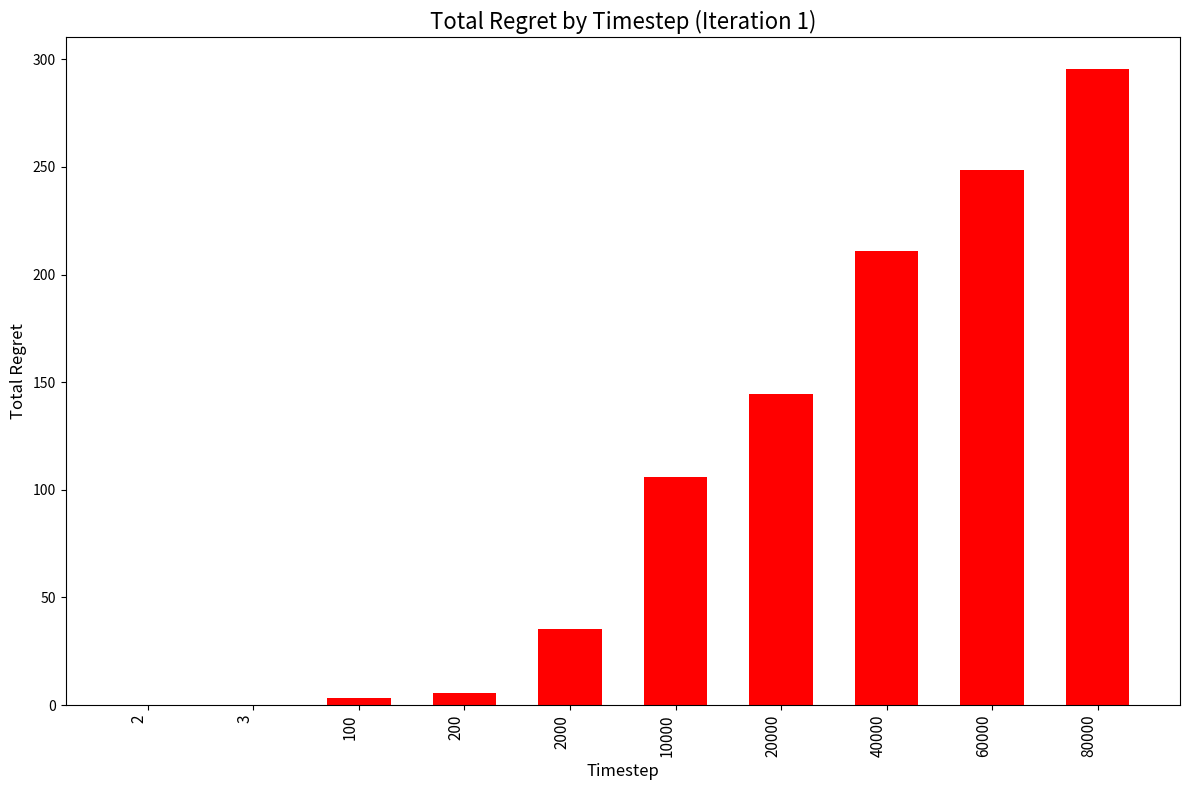

What is the ratio of the value at 2000 to the value at 100?

11.2